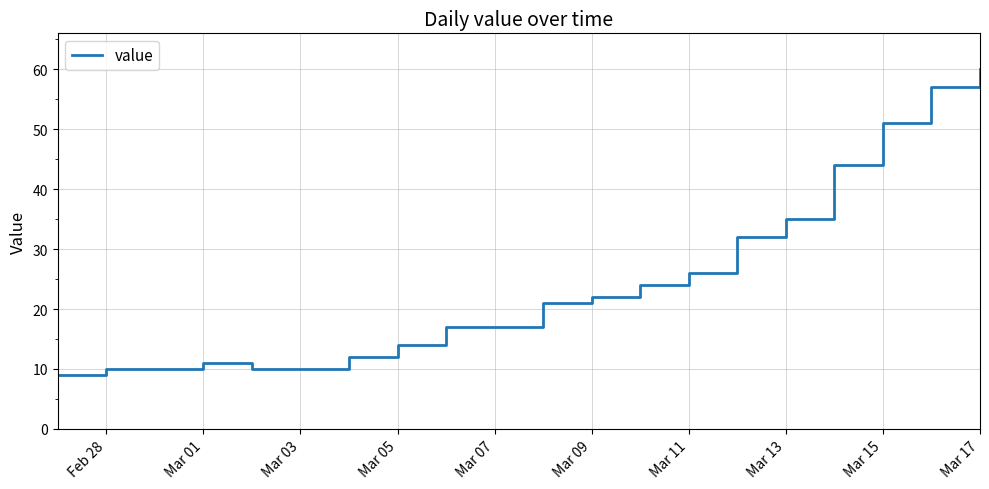

What is the greatest value displayed?

60